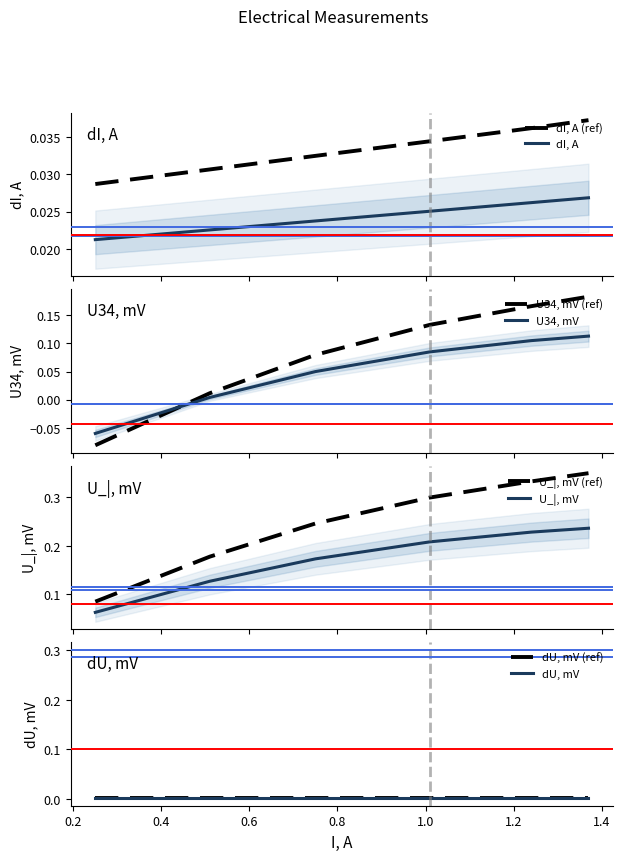

How many lines are shown in the chart?

3